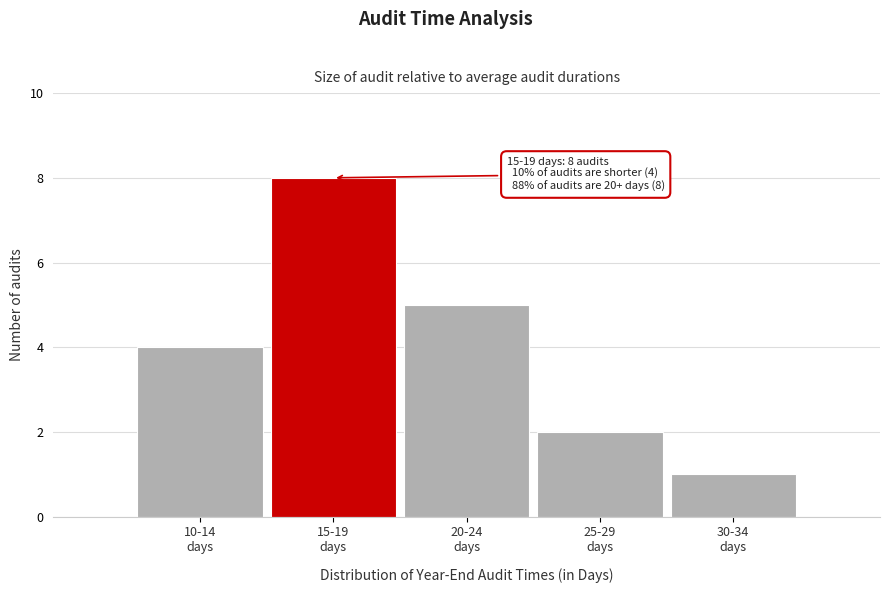

Reading left to right, what are all the values shown in this chart?

4	8	5	2	1